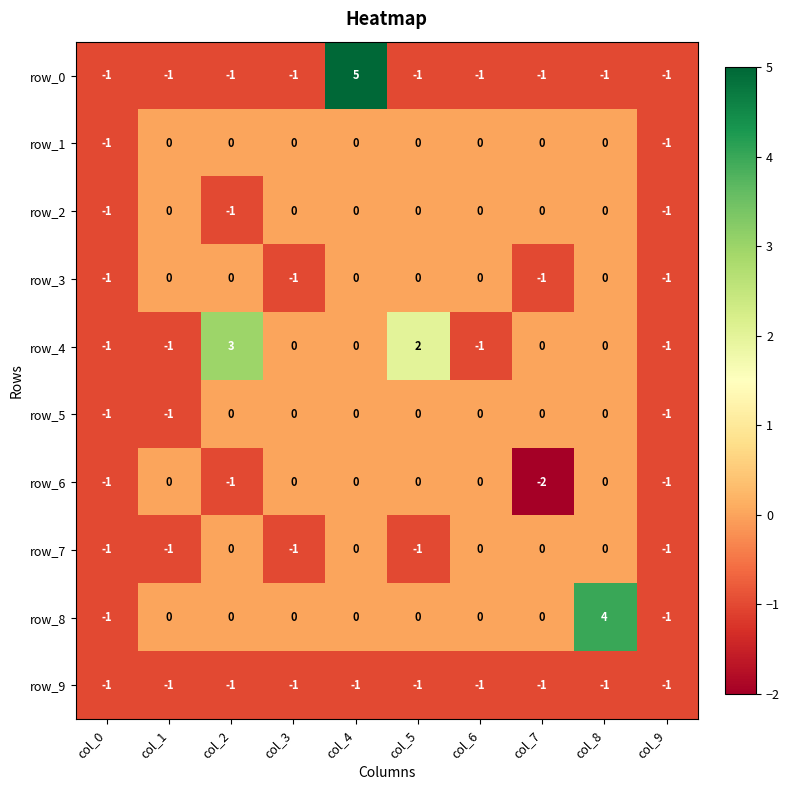

What is the difference between the maximum and second lowest values in the row_1 series?

1